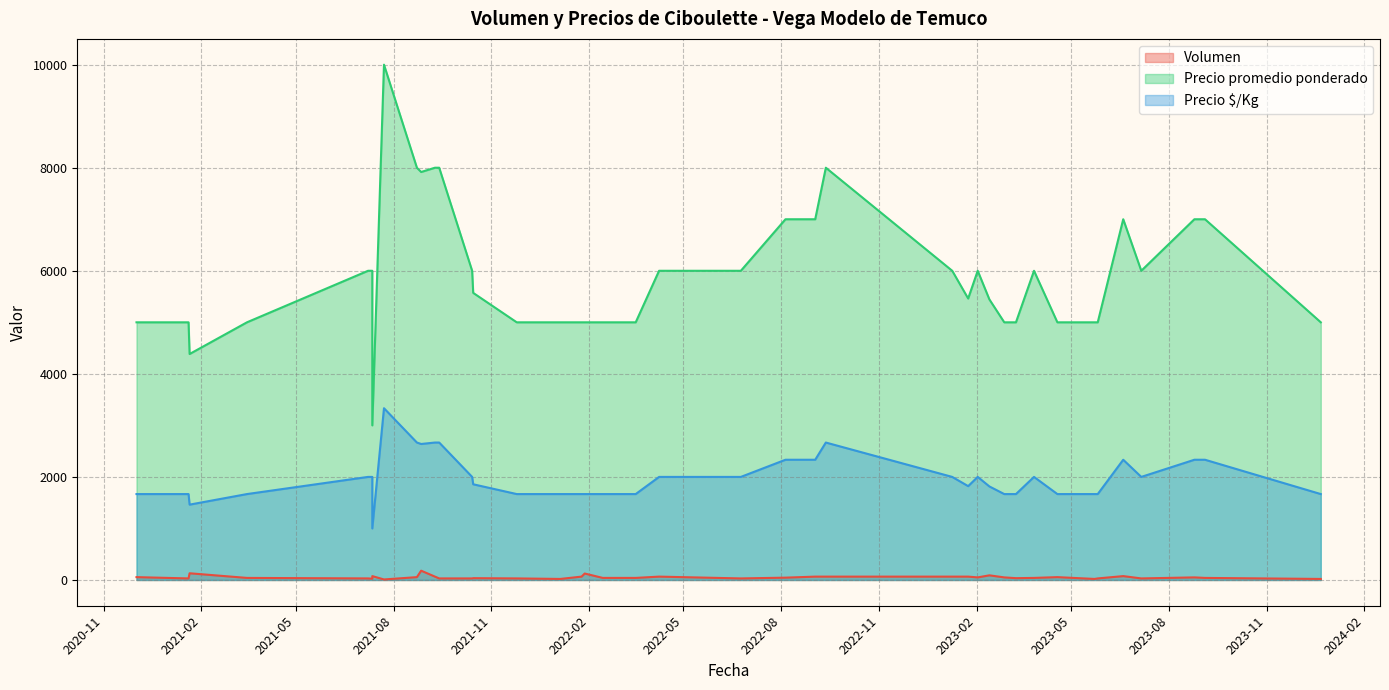

True or false: Volumen and Precio promedio ponderado cross at least once.

False